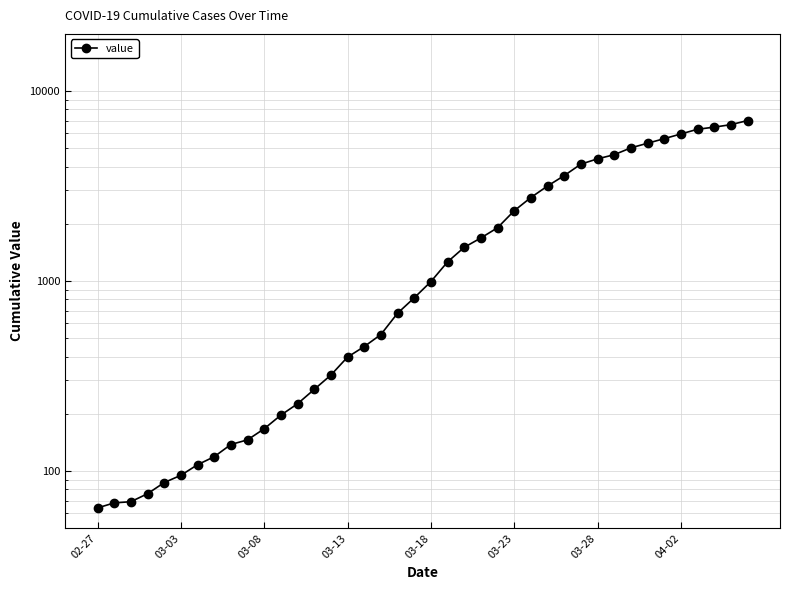

Rank the categories by value from highest to lowest.

39, 38, 37, 36, 35, 34, 33, 32, 31, 30, 29, 28, 27, 26, 25, 24, 23, 22, 21, 20, 19, 18, 17, 16, 15, 14, 13, 12, 11, 10, 9, 8, 04-02, 03-28, 03-23, 03-18, 03-13, 03-08, 03-03, 02-27